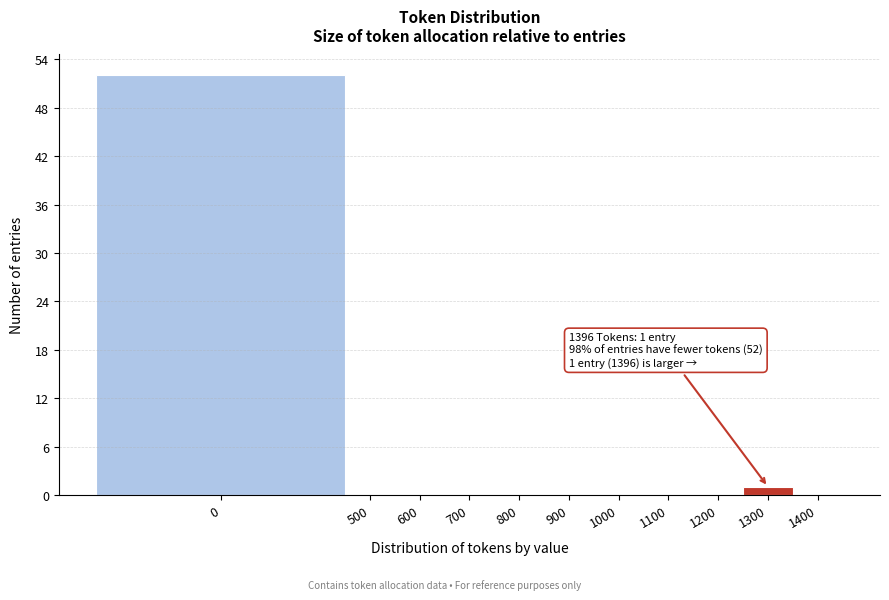

Reading left to right, what are all the values shown in this chart?

0=52	500=0	600=0	700=0	800=0	900=0	1000=0	1100=0	1200=0	1300=1	1400=0